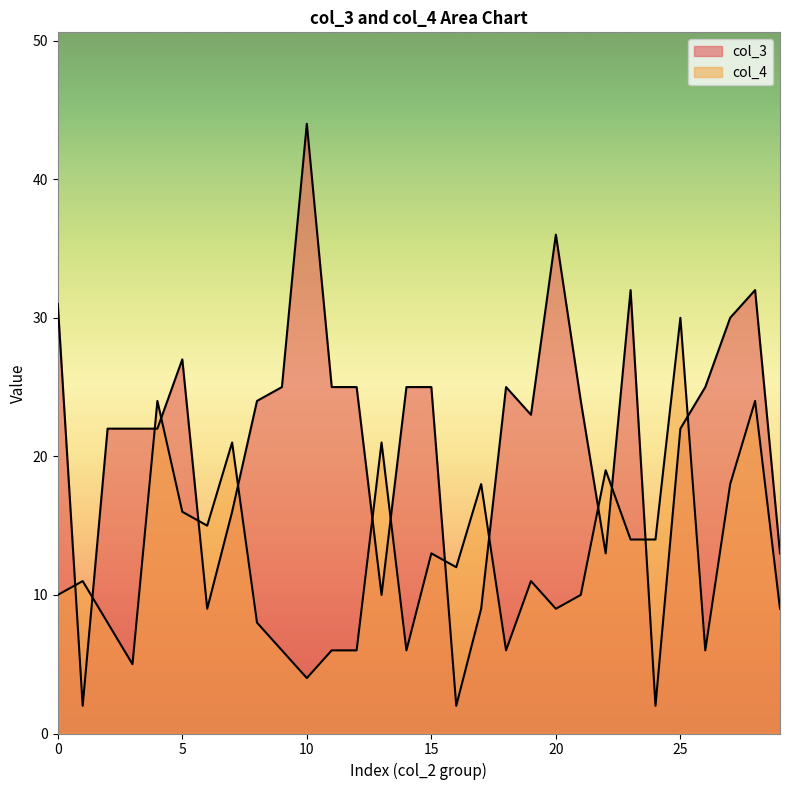

Rank the series by their maximum value, from lowest to highest.

col_4, col_3